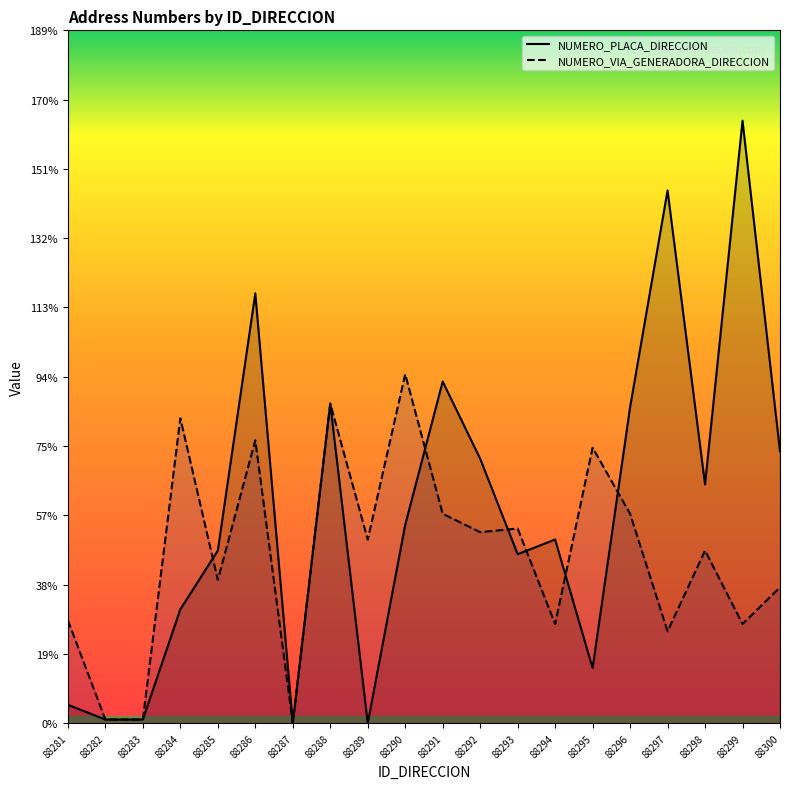

The NUMERO_PLACA_DIRECCION series shows 164 at 88299. True or false?

True